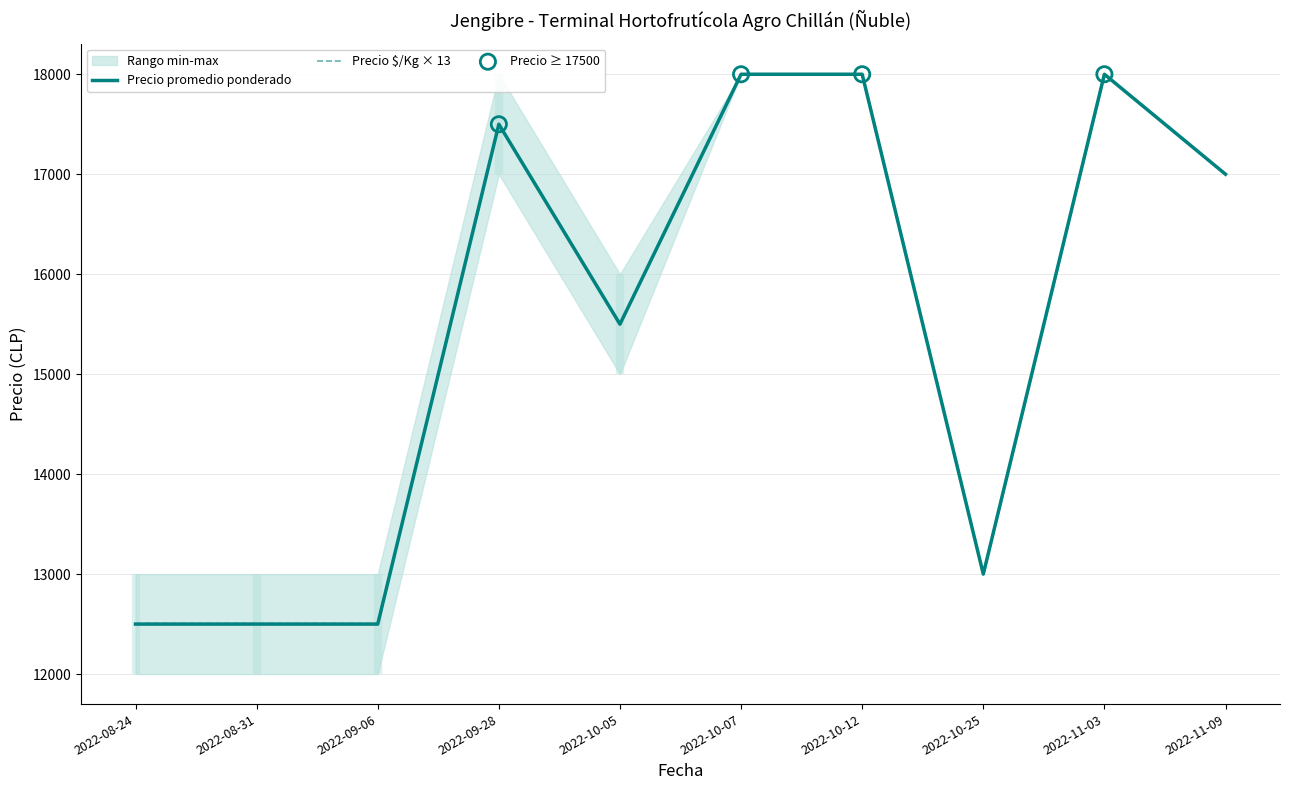

Which series contains the lowest Y value?

Precio promedio ponderado